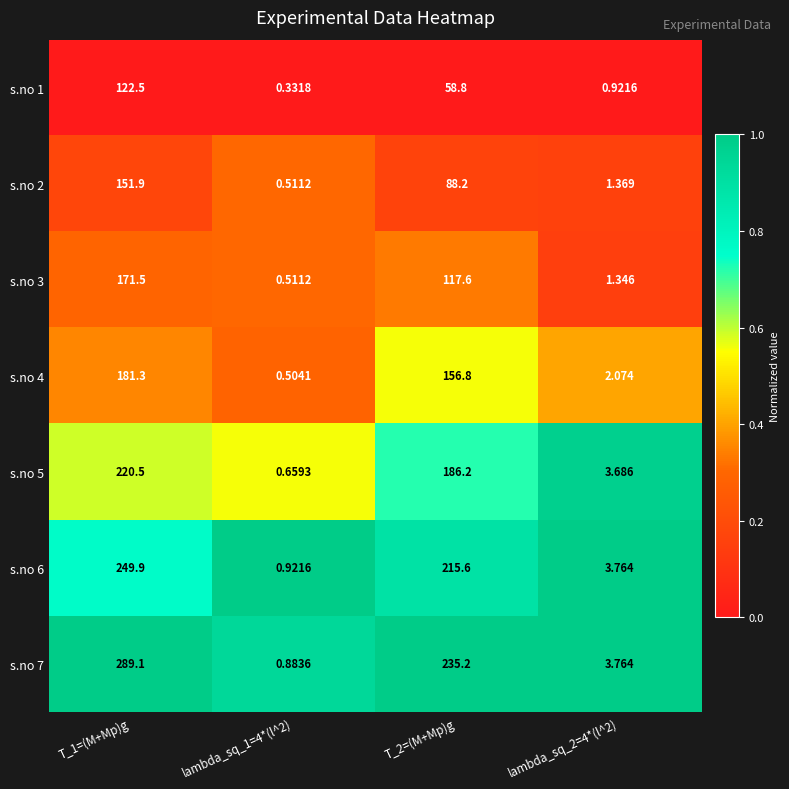

Is the value of s.no 5 at T_2=(M+Mp)g greater than the value of s.no 1 at T_2=(M+Mp)g?

Yes